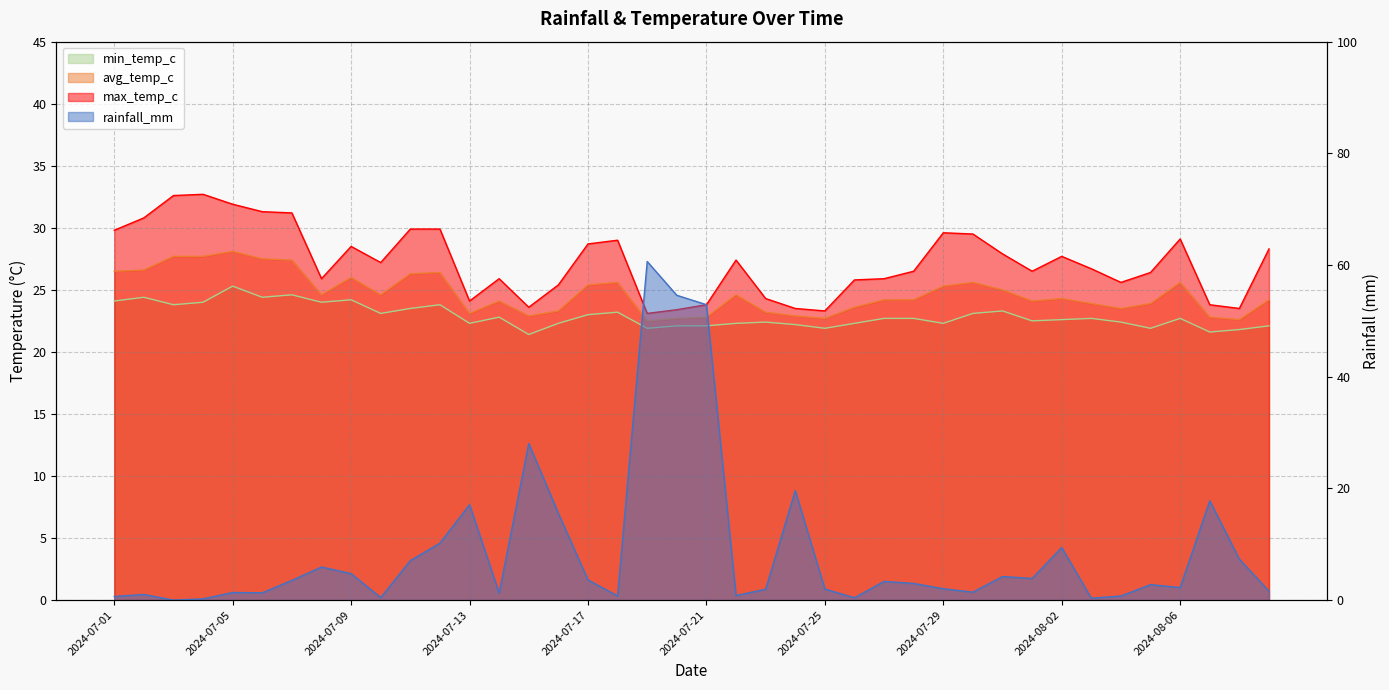

Reading left to right, list all the values displayed in this chart.

rainfall_mm: 0.7	1.0	0.0	0.2	1.4	1.3	3.5	5.9	4.7	0.5	7.1	10.2	17.1	1.3	28.0	15.5	3.6	0.7	60.6	54.6	52.9	0.8	1.9	19.6	2.0	0.4	3.4	3.0	2.0	1.4	4.2	3.9	9.4	0.3	0.7	2.8	2.2	17.8	7.3	1.6
min_temp_c: 24.1	24.4	23.8	24.0	25.3	24.4	24.6	24.0	24.2	23.1	23.5	23.8	22.3	22.8	21.4	22.3	23.0	23.2	21.9	22.1	22.1	22.3	22.4	22.2	21.9	22.3	22.7	22.7	22.3	23.1	23.3	22.5	22.6	22.7	22.4	21.9	22.7	21.6	21.8	22.1
avg_temp_c: 26.5	26.6	27.7	27.7	28.1	27.5	27.4	24.6	26.0	24.6	26.3	26.4	23.1	24.1	22.9	23.3	25.4	25.6	22.5	22.7	22.8	24.6	23.2	22.9	22.7	23.6	24.2	24.2	25.3	25.6	25.0	24.1	24.3	23.9	23.5	23.9	25.6	22.8	22.6	24.2
max_temp_c: 29.8	30.8	32.6	32.7	31.9	31.3	31.2	25.9	28.5	27.2	29.9	29.9	24.1	25.9	23.6	25.4	28.7	29.0	23.1	23.4	23.8	27.4	24.3	23.5	23.3	25.8	25.9	26.5	29.6	29.5	27.9	26.5	27.7	26.7	25.6	26.4	29.1	23.8	23.5	28.3